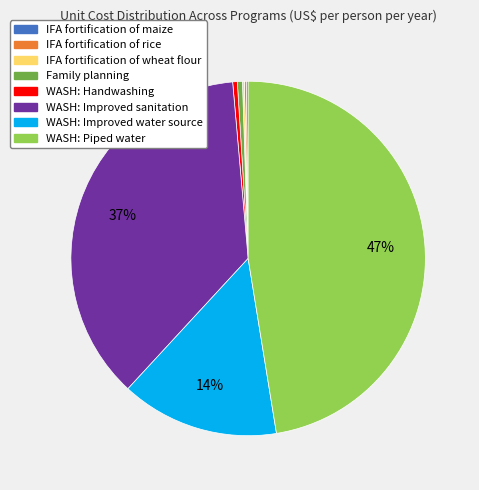

The WASH: Improved sanitation slice represents 42% of the pie. True or false?

False